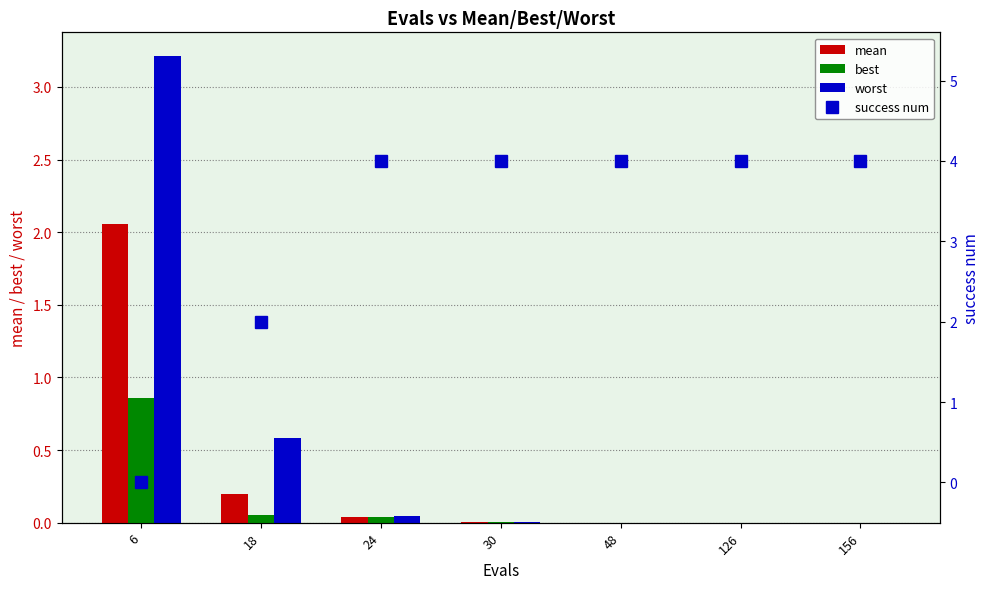

Reading left to right, what are all the values shown in this chart?

mean: 2.1	0.2	0.0	0.0	0.0	0.0	0.0
best: 0.9	0.1	0.0	0.0	0.0	0.0	0.0
worst: 3.2	0.6	0.0	0.0	0.0	0.0	0.0
success num: 0.0	2.0	4.0	4.0	4.0	4.0	4.0